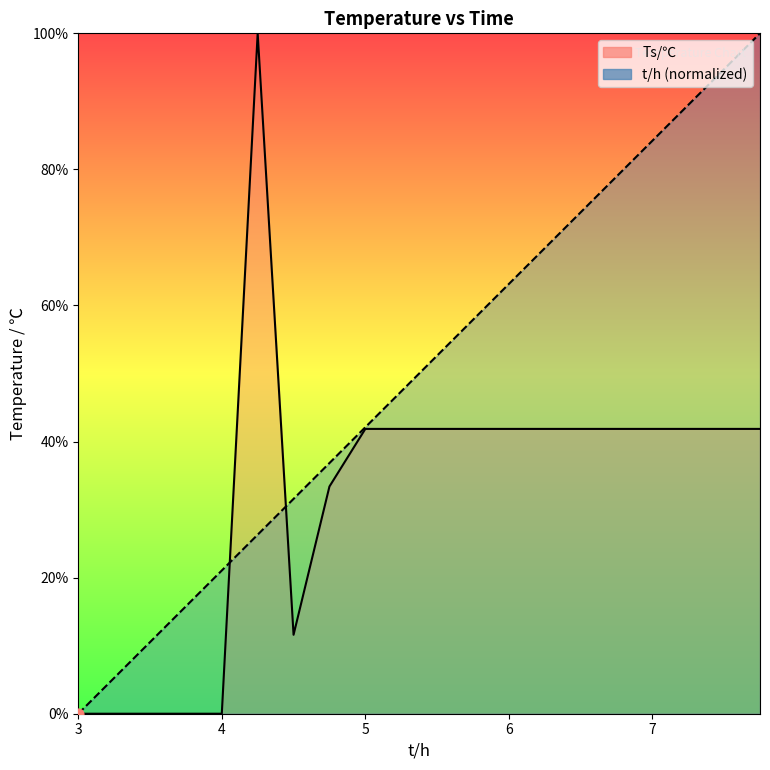

Which series has the largest total across all categories?

t/h